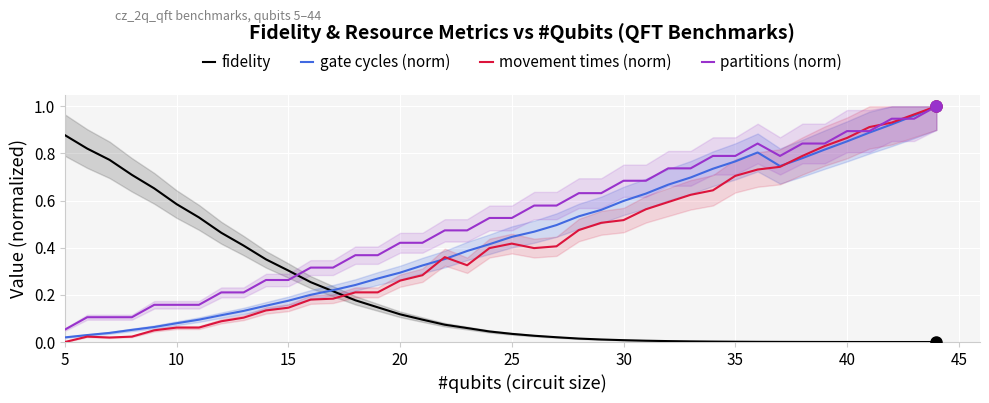

After their last crossing, which series has the higher values: movement times (norm) or fidelity?

movement times (norm)